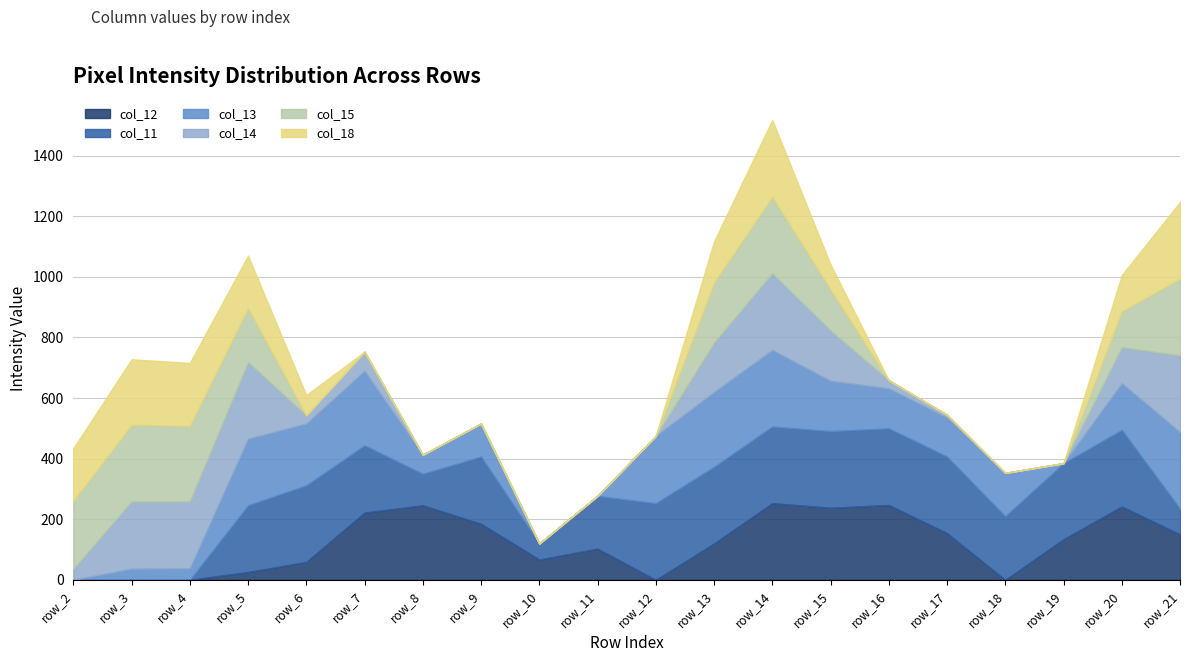

At which category is the sum across all series the highest?

row_14